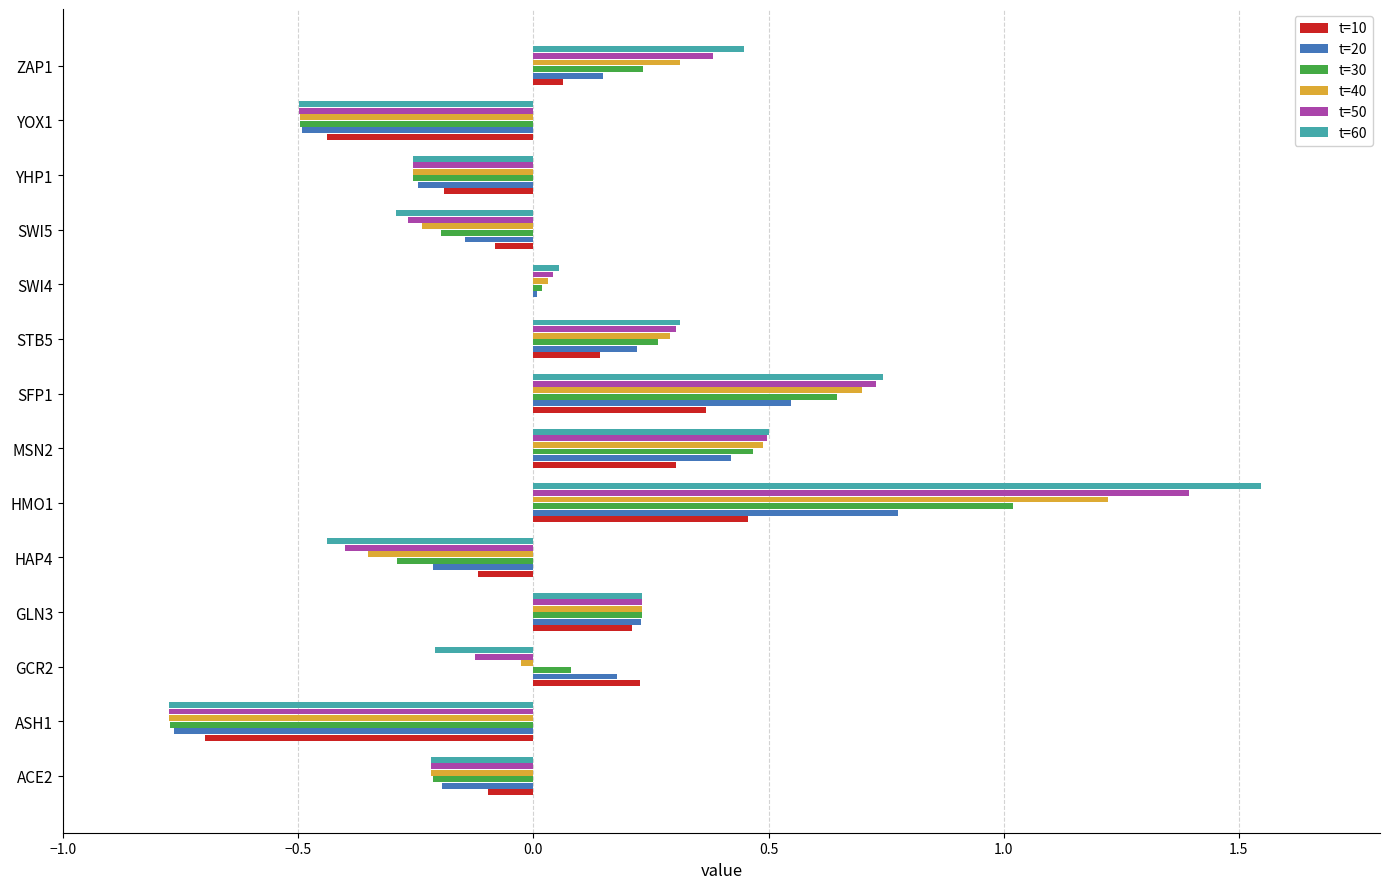

Between HMO1 and YHP1, which series saw the biggest shift?

t=60